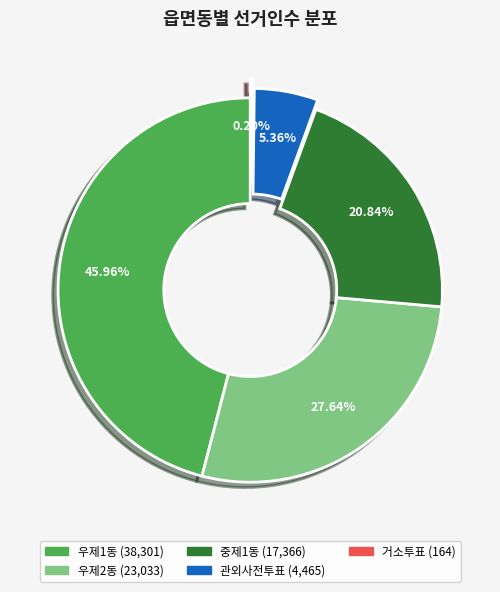

Which slice is the largest?

우제1동